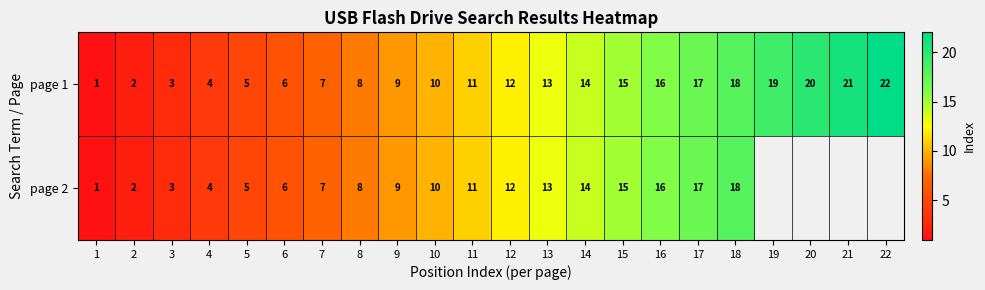

Where is page 1 nearest to the value 11?

11